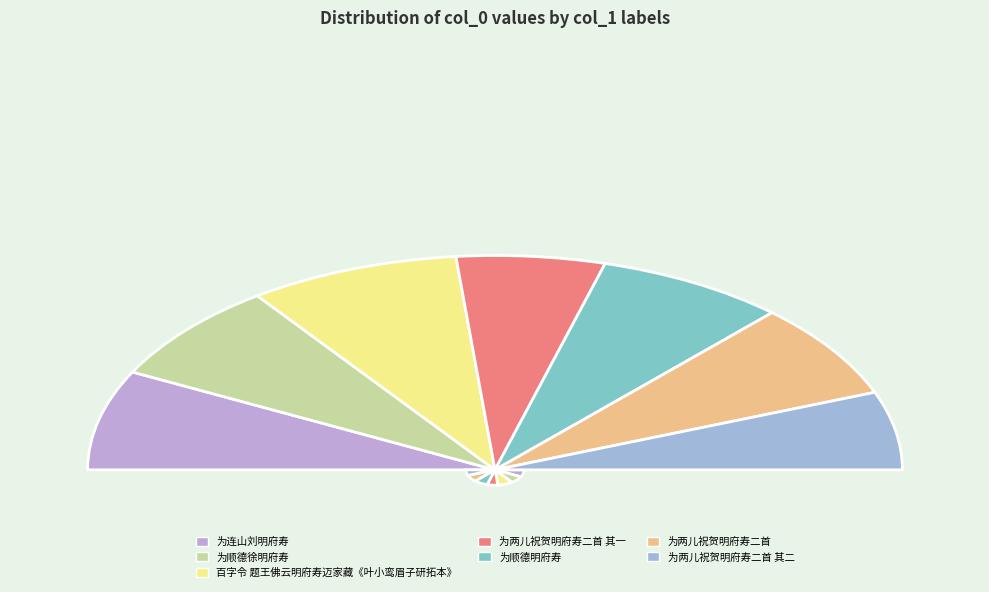

What percentage is the 为顺德徐明府寿 slice, to the nearest percent?

15%